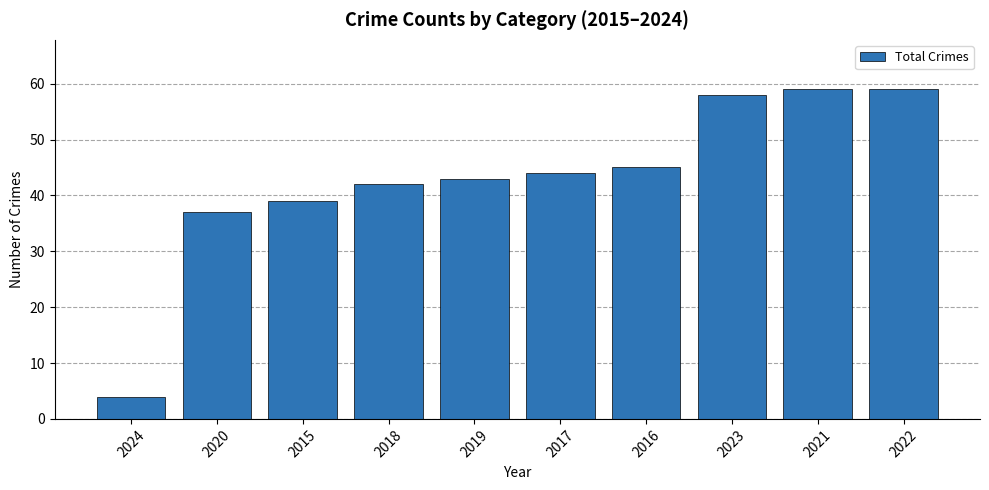

The chart shows a value of 87 at 2023. True or false?

False